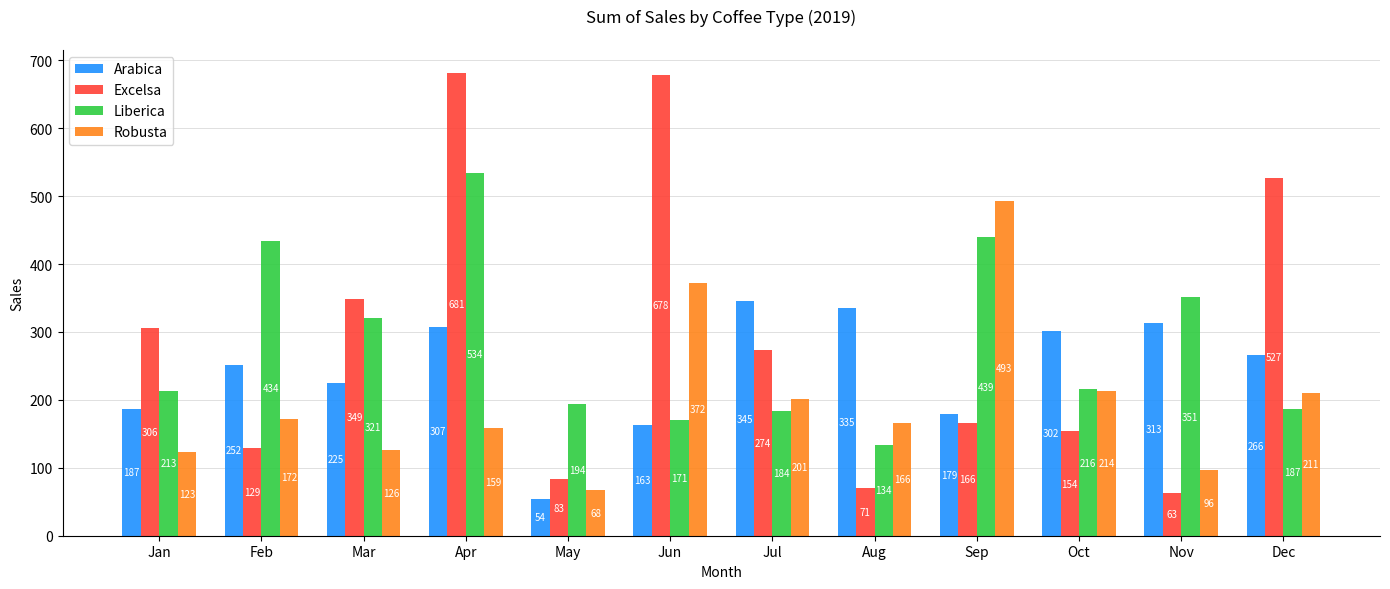

Rank the series at Oct from highest to lowest value.

Arabica, Liberica, Robusta, Excelsa